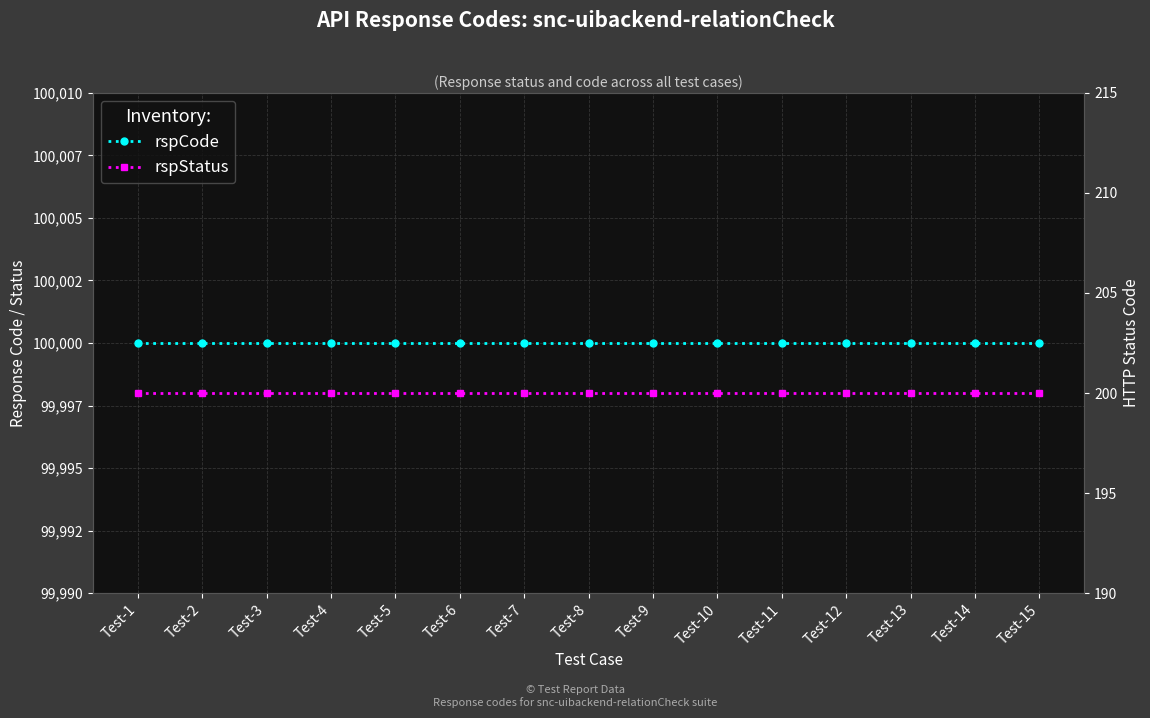

What is the minimum value for rspCode?

100000